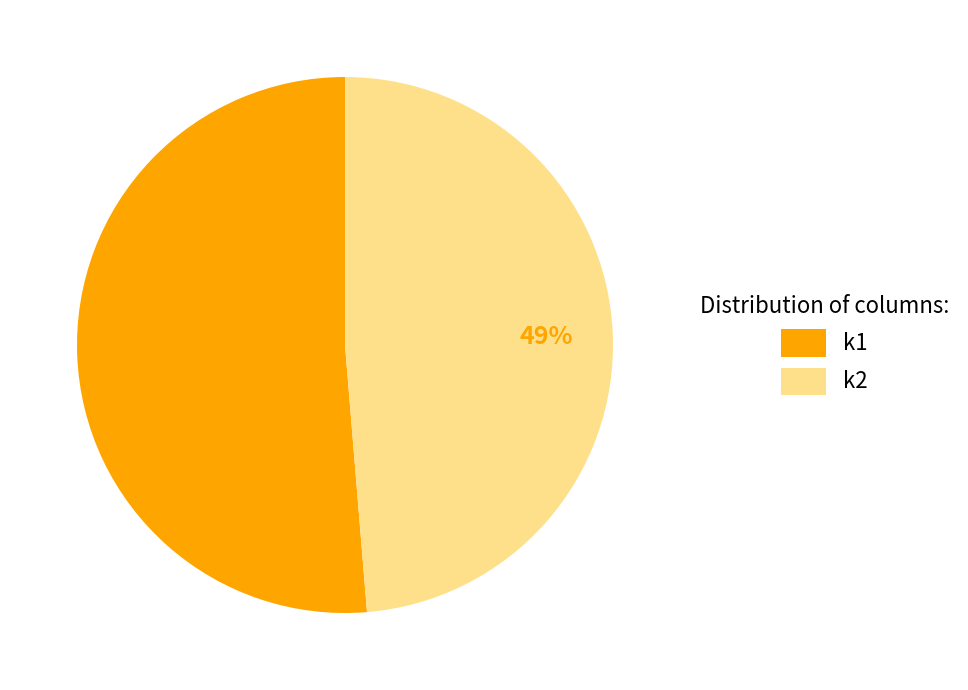

How many slices are in this pie chart?

2